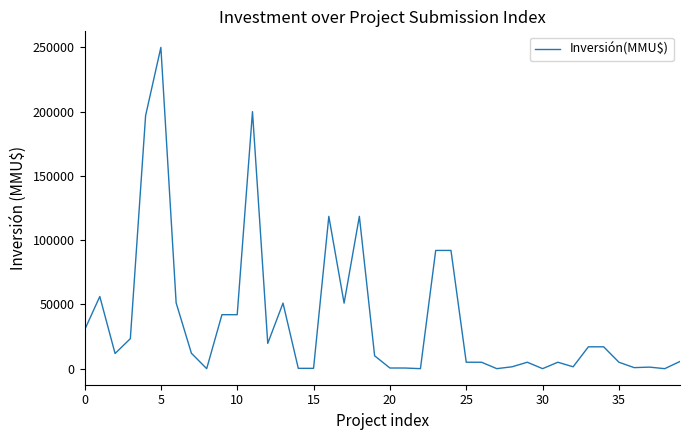

What is the difference between the maximum and minimum values?

250000